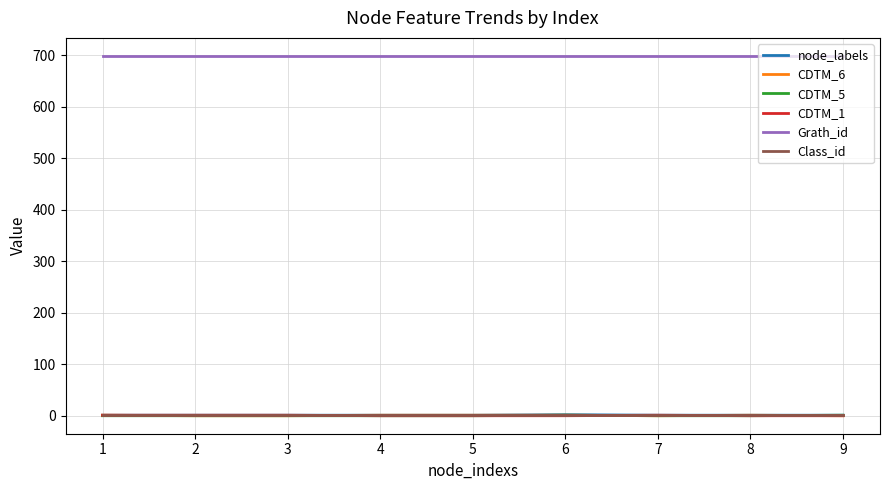

Which series has the largest total across all categories?

Grath_id